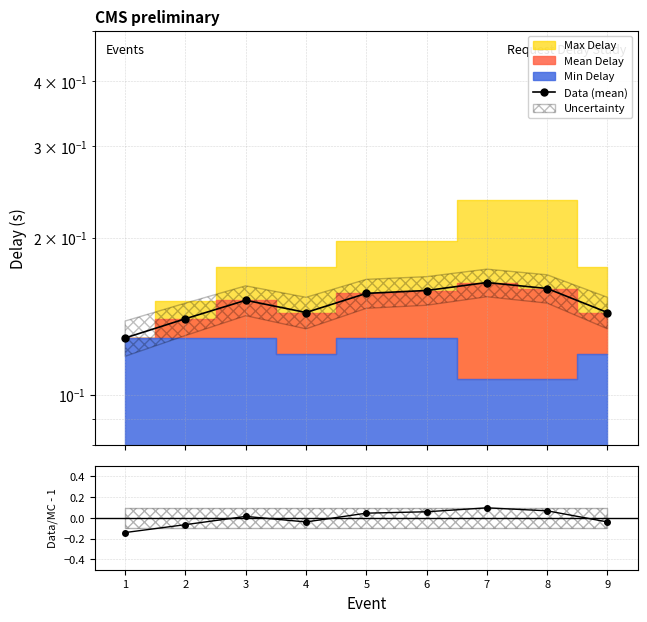

Is it true that the value at 5 is 0.0?

False